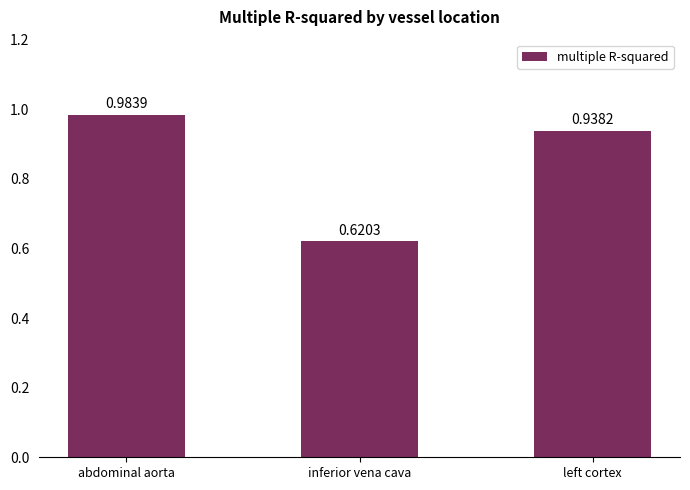

How many distinct data groups are displayed?

1